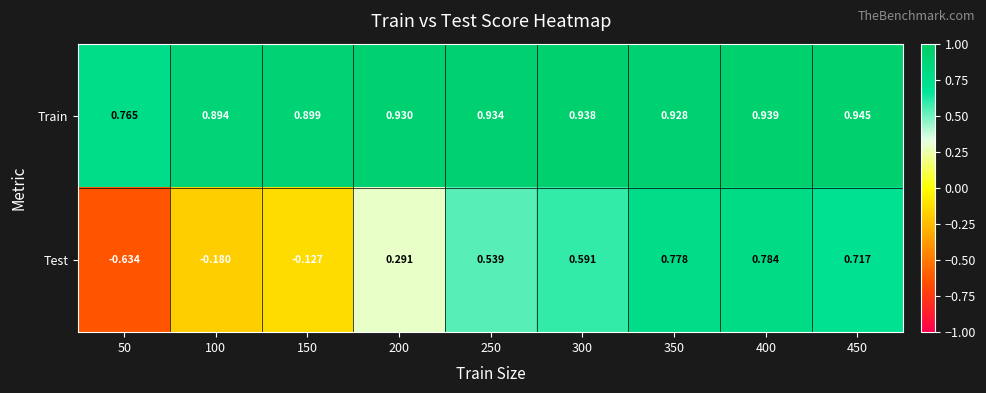

At 100, list the series in order from smallest to largest.

Test, Train